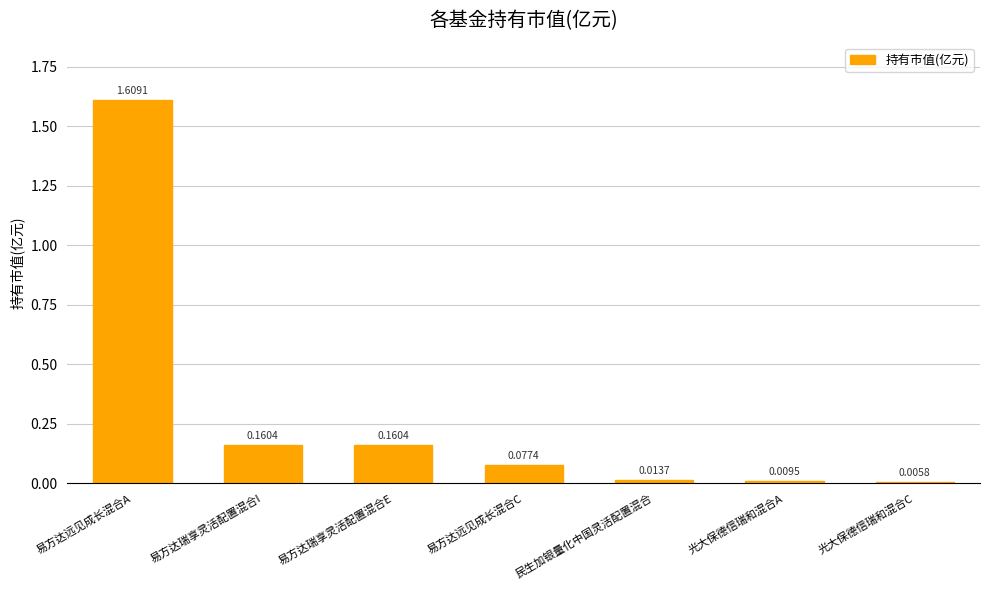

What is the sum of all values?

2.0